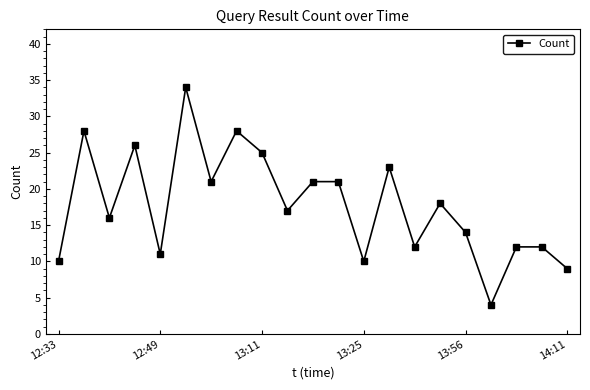

Reading left to right, list all the values displayed in this chart.

10	28	16	26	11	34	21	28	25	17	21	21	10	23	12	18	14	4	12	12	9